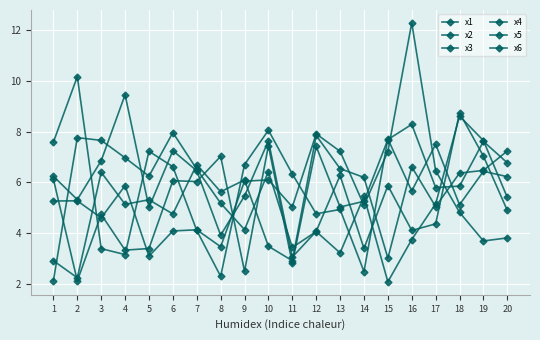

Is this an area chart (filled region under the line)?

No